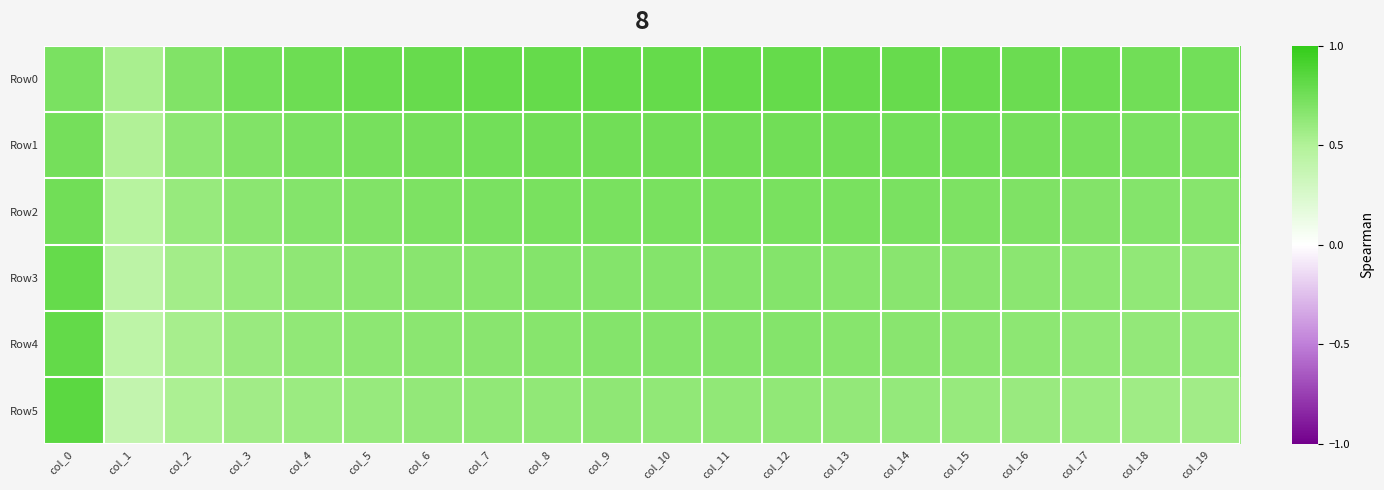

At how many categories does at least one series exceed 0?

20